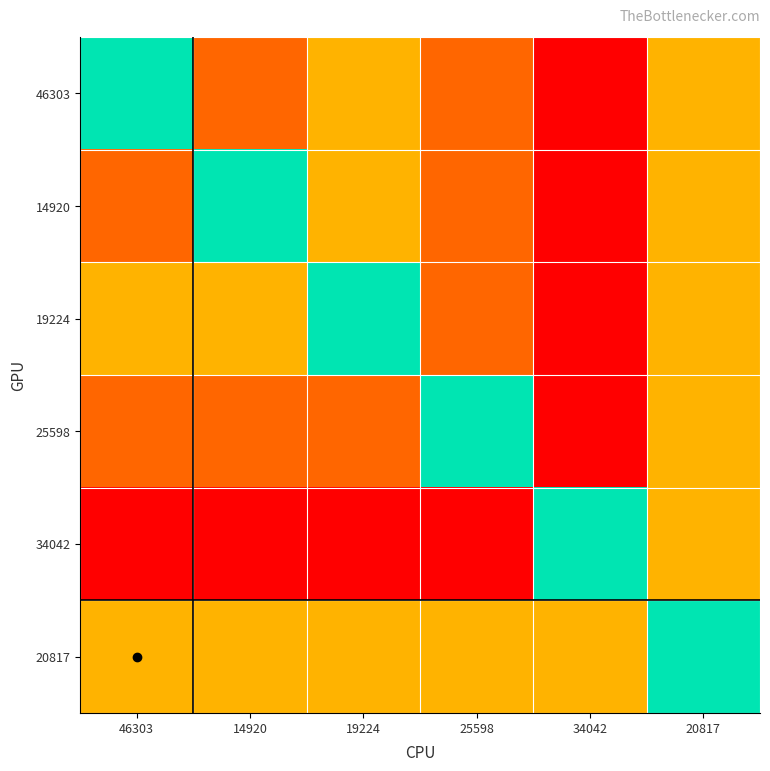

At how many categories does at least one series exceed 6?

6